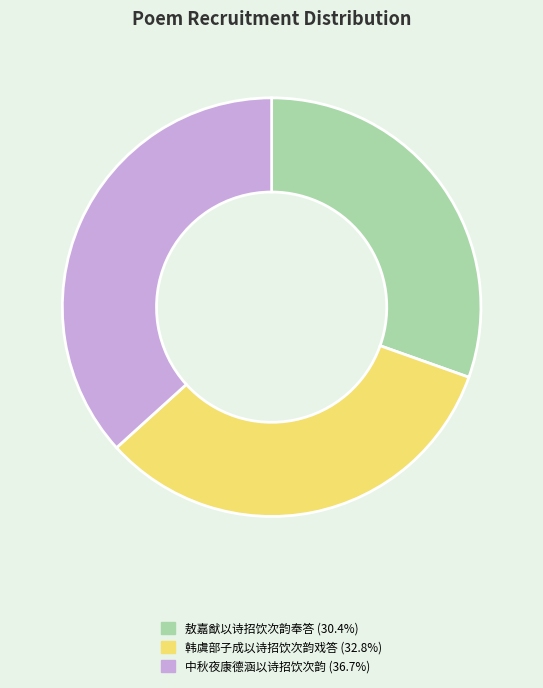

What is the ratio of the value at 敖嘉猷以诗招饮次韵奉答 to the value at 韩虞部子成以诗招饮次韵戏答?

0.9